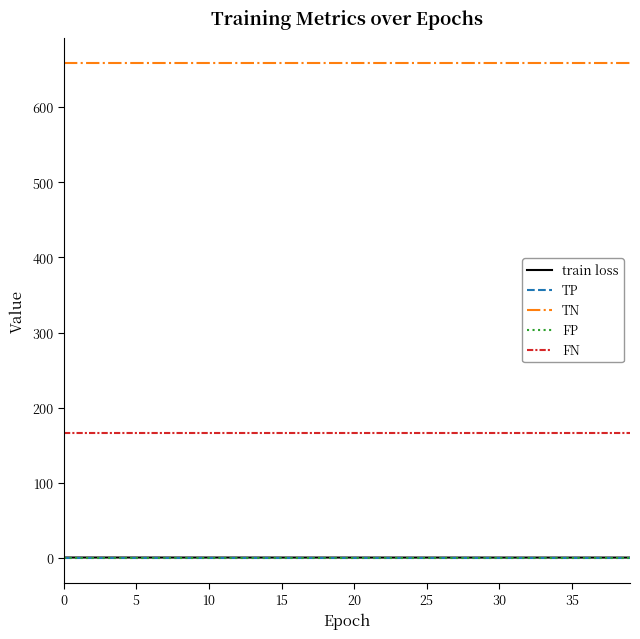

Does the chart display data point markers on the line(s)?

No